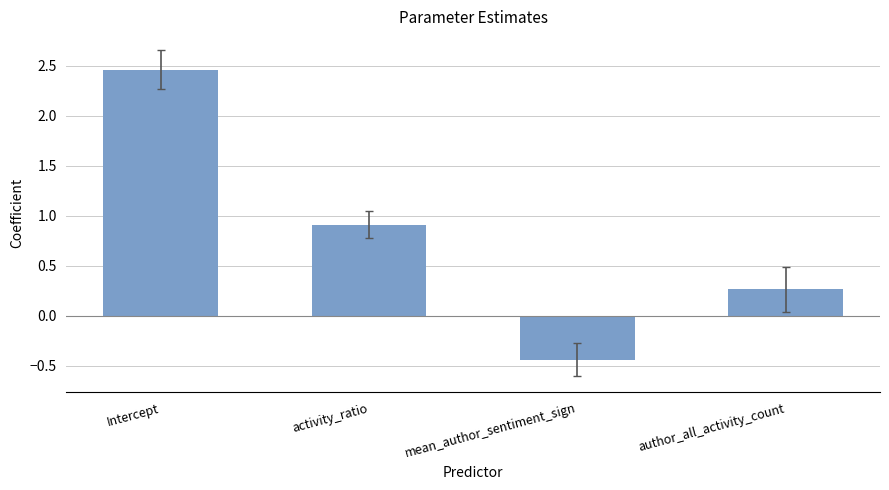

What is the difference between the second highest and second lowest values?

0.6